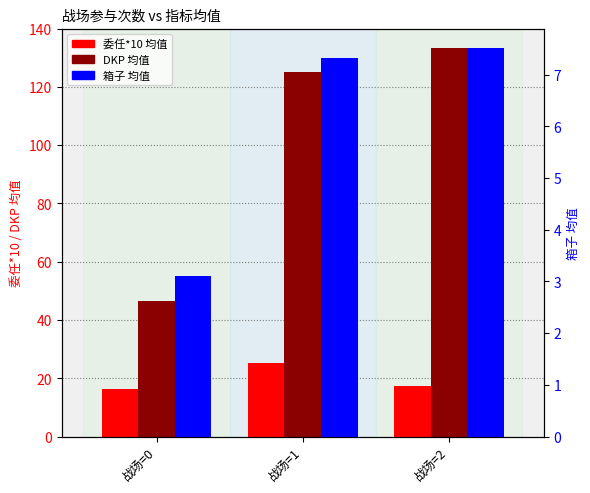

At 战场=0, list the series in order from largest to smallest.

DKP 均值, 委任*10 均值, 箱子 均值